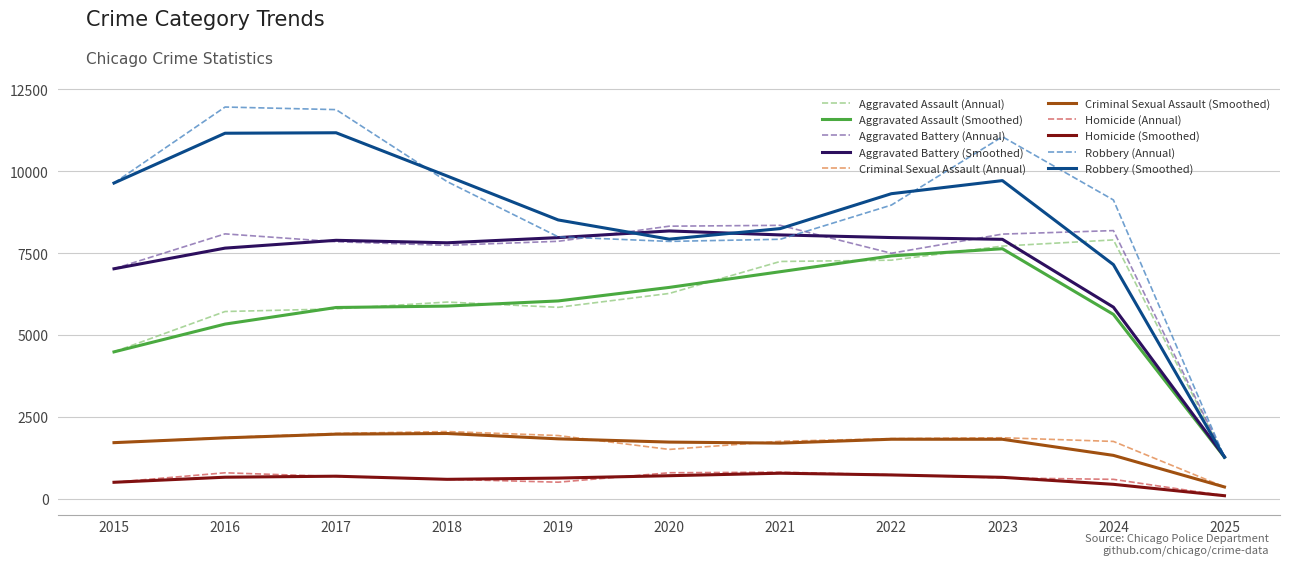

Is the value of Homicide (Annual) at 2018 greater than the value of Aggravated Battery (Annual) at 2015?

No